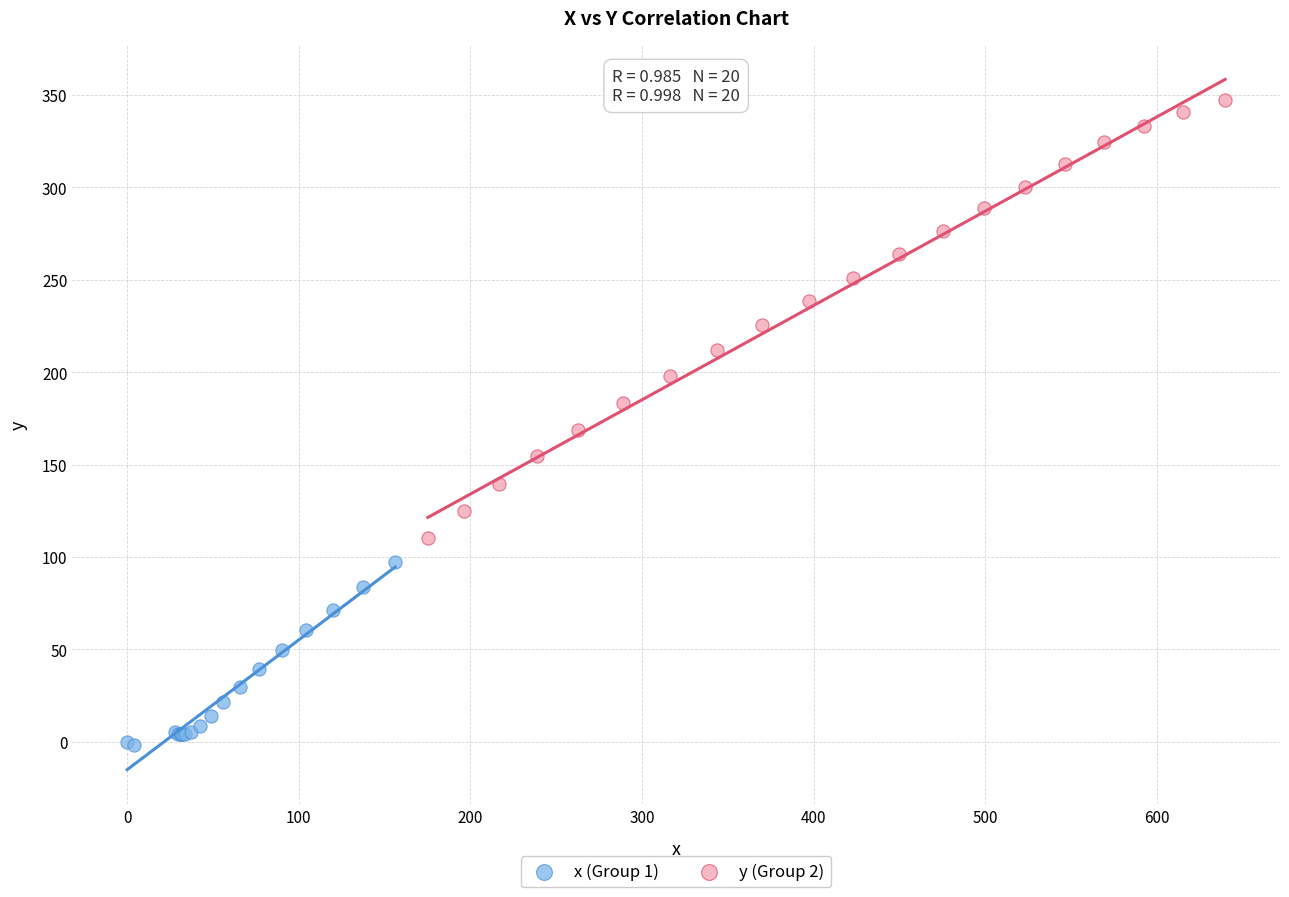

Which series has the widest spread of Y values?

y (Group 2)